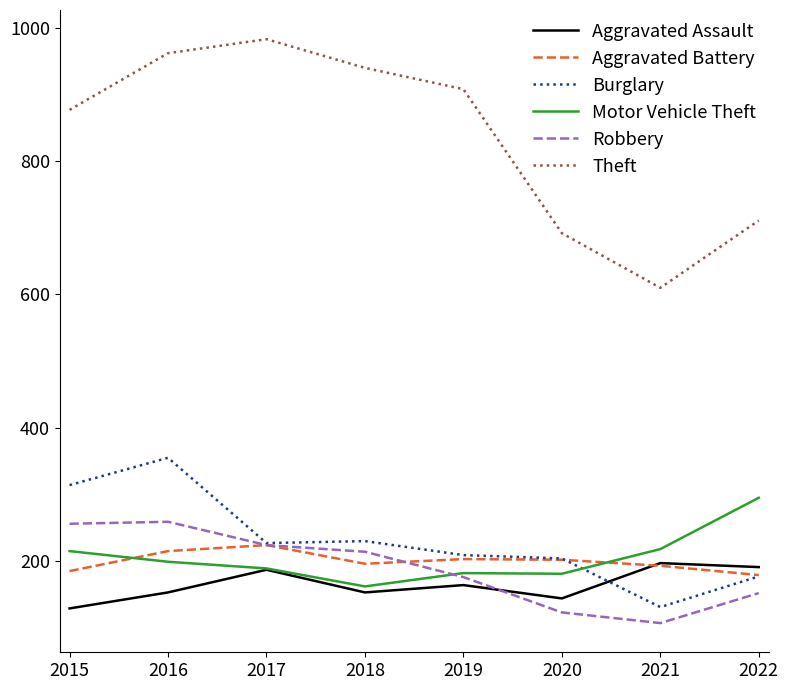

True or false: Theft and Aggravated Battery cross at least once.

False